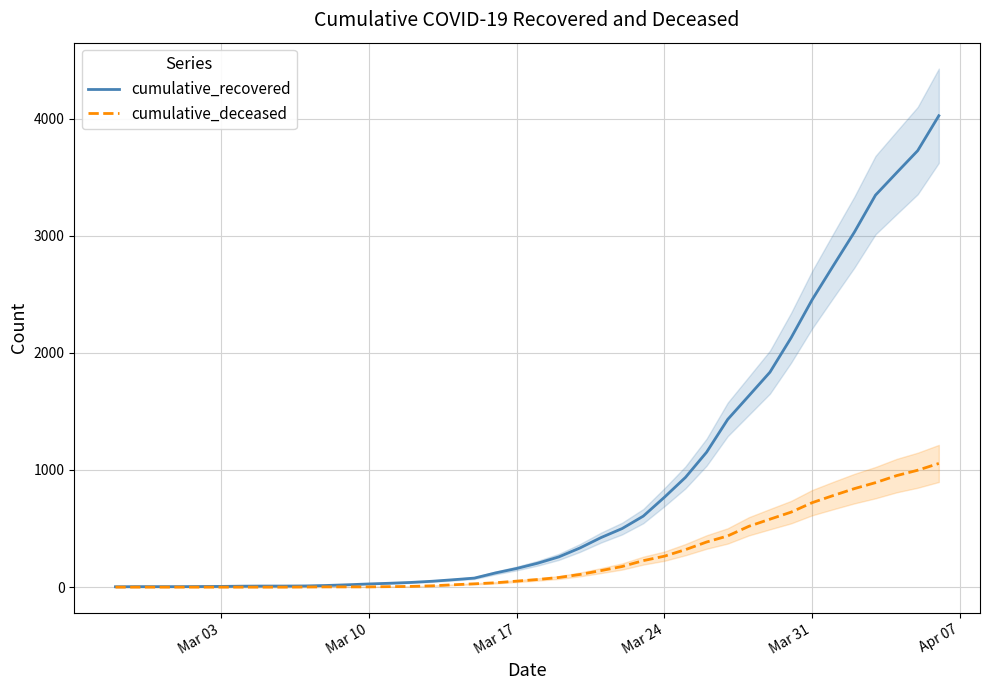

True or false: cumulative_recovered and cumulative_deceased cross at least once.

False